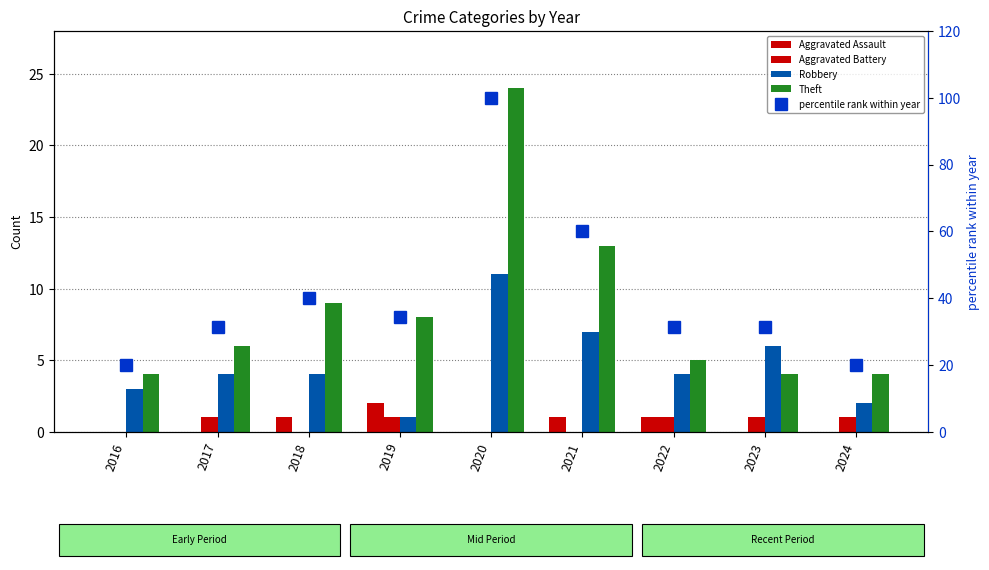

The value of Aggravated Battery at 2016 is 0.3. True or false?

False